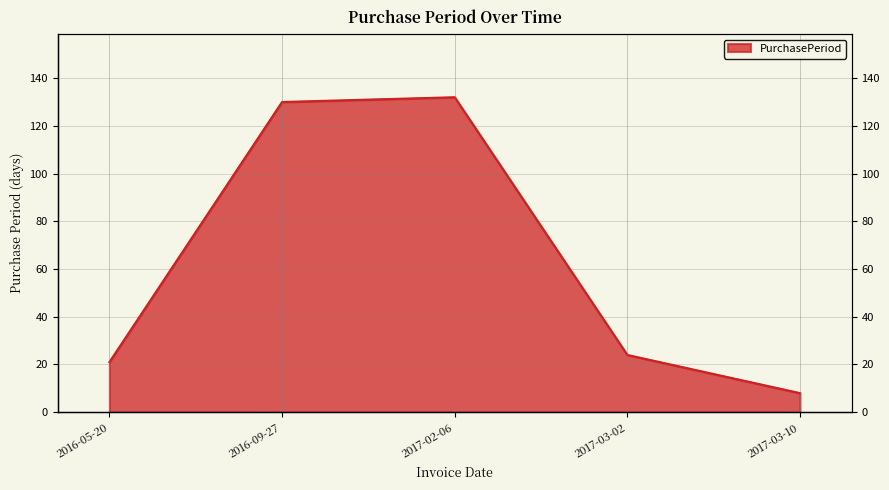

What is the difference between the maximum and minimum values?

124